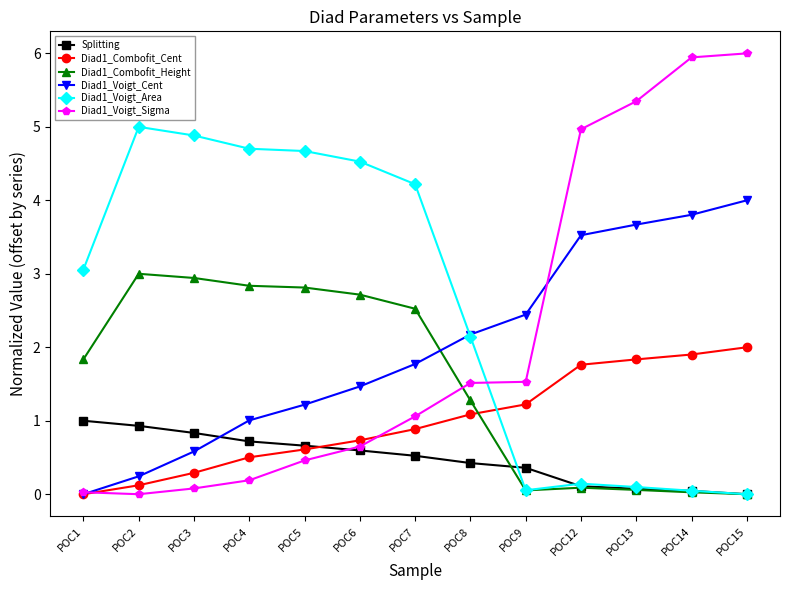

What is the difference between the Diad1_Voigt_Area values at POC9 and POC6?

4.5